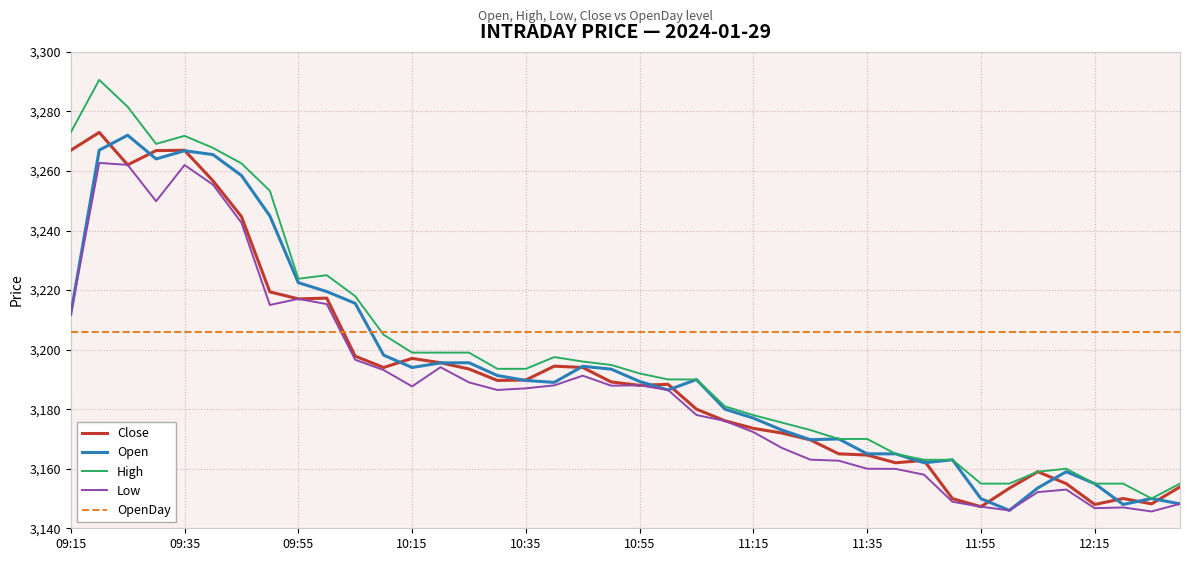

What is the greatest value displayed?

3290.6